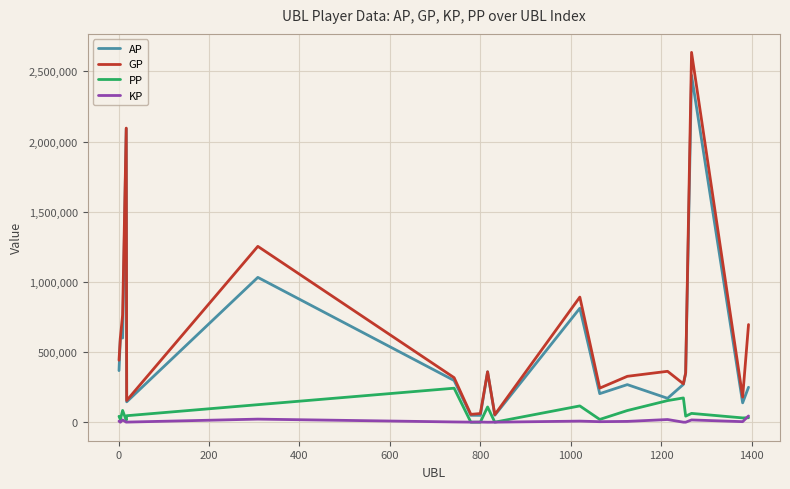

Which series has the widest spread of values?

GP